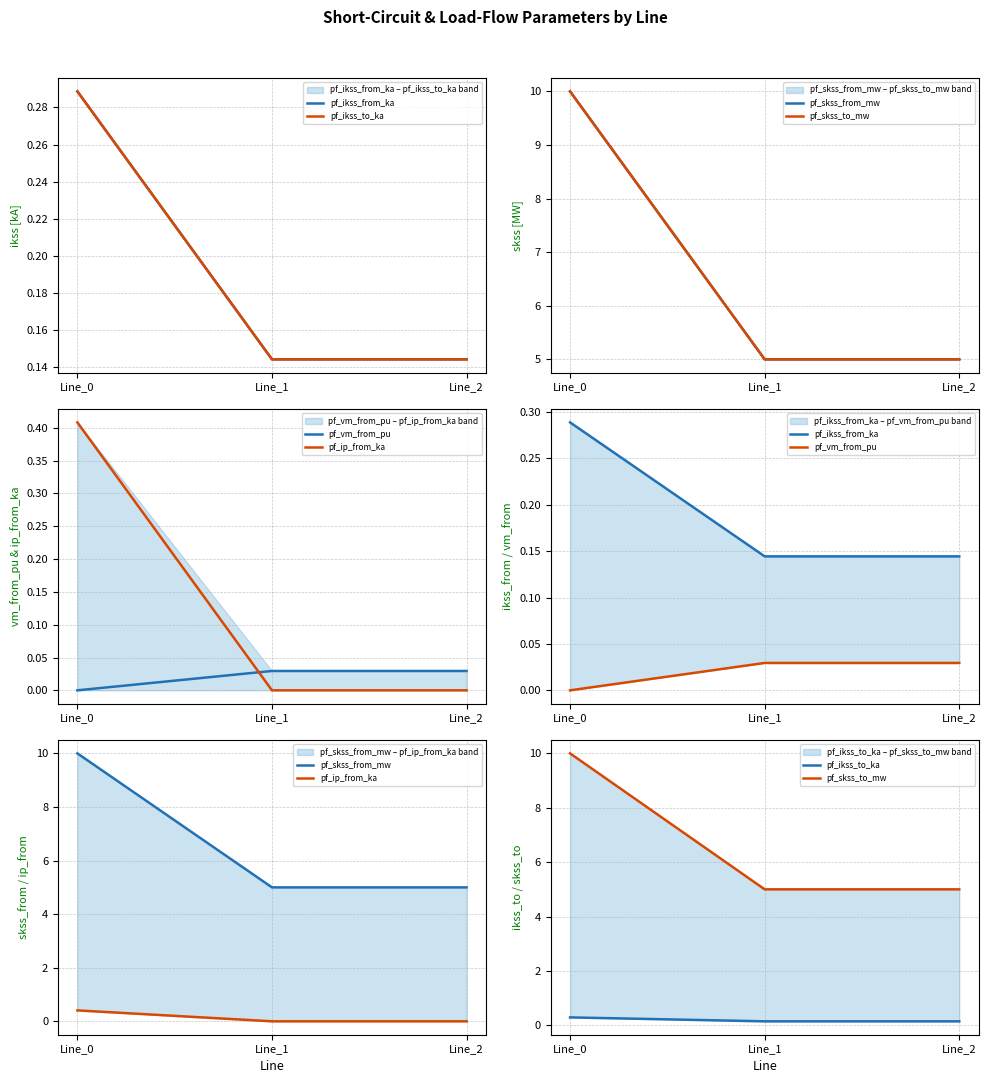

Which category has the lowest value in the pf_vm_from_pu series?

Line_0